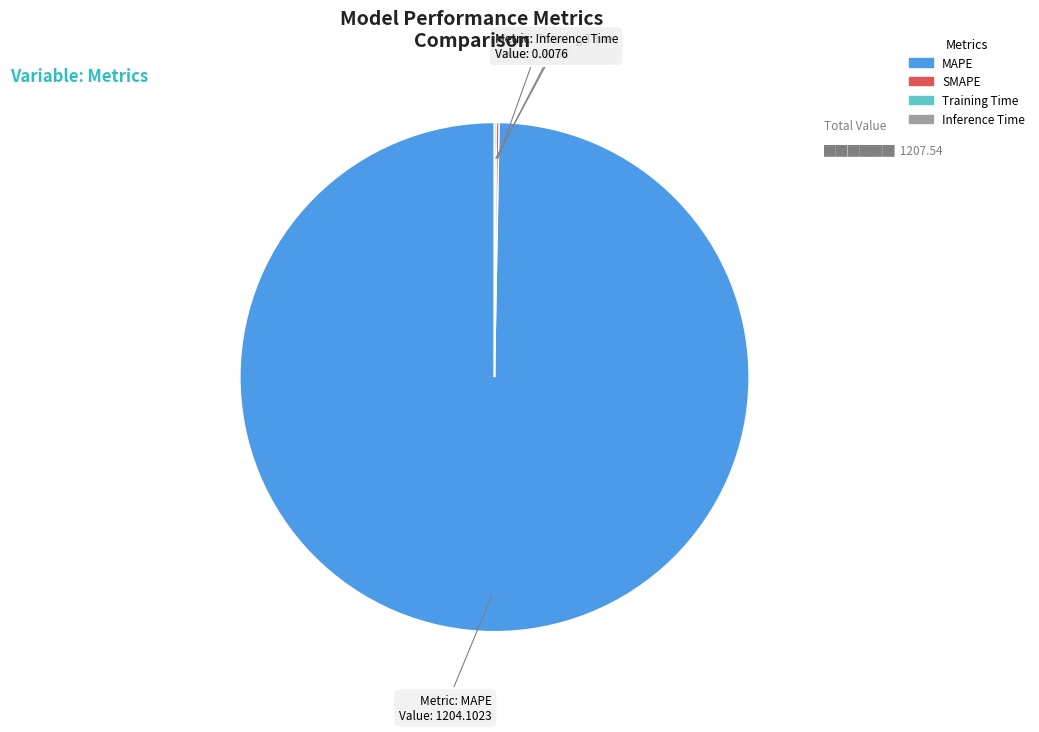

Which category has the biggest portion of the pie?

MAPE